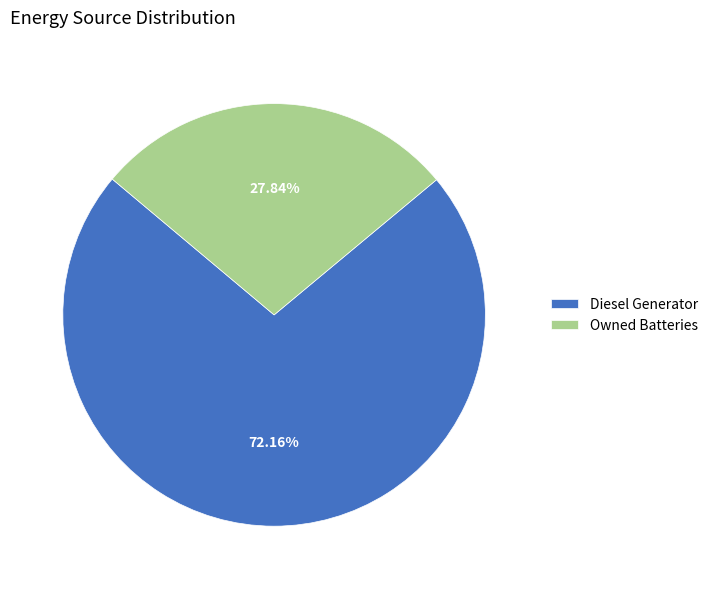

What is the largest slice in the pie chart?

Diesel Generator